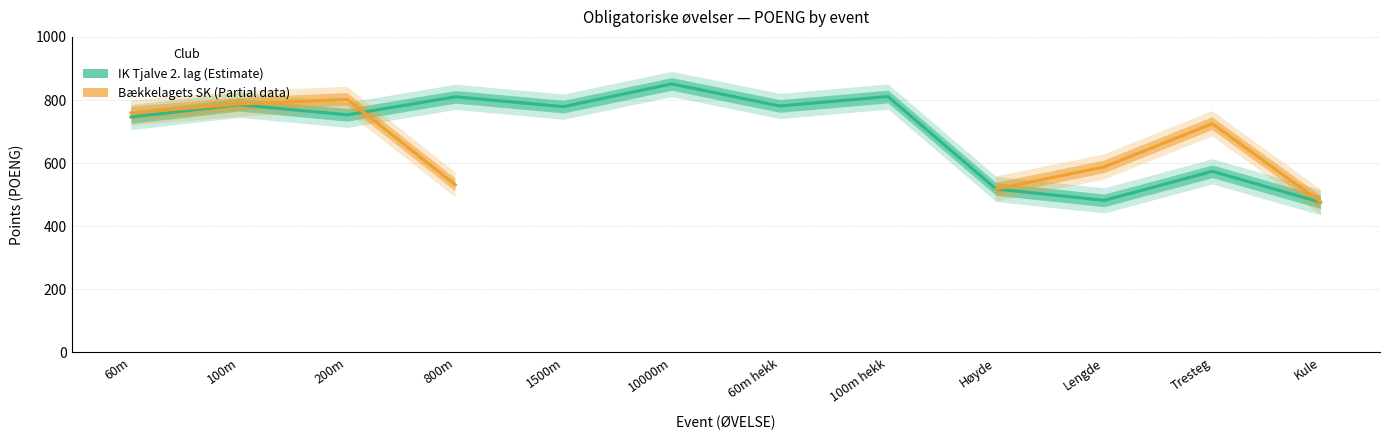

Rank the series at Høyde from highest to lowest value.

IK Tjalve 2. lag, Bækkelagets SK